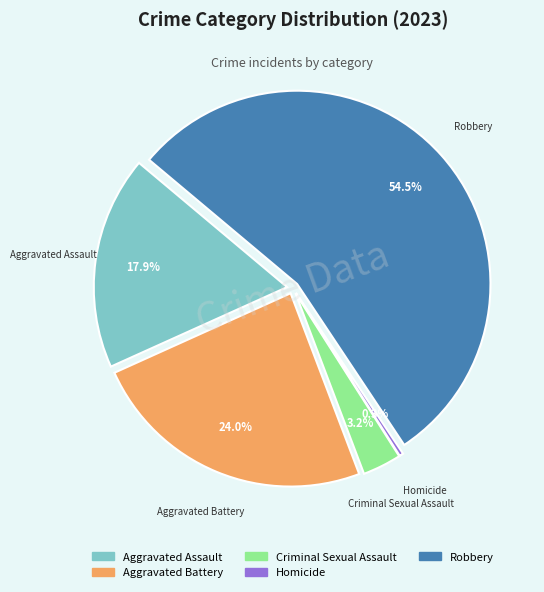

What percentage is NOT represented by Criminal Sexual Assault?

96.8%